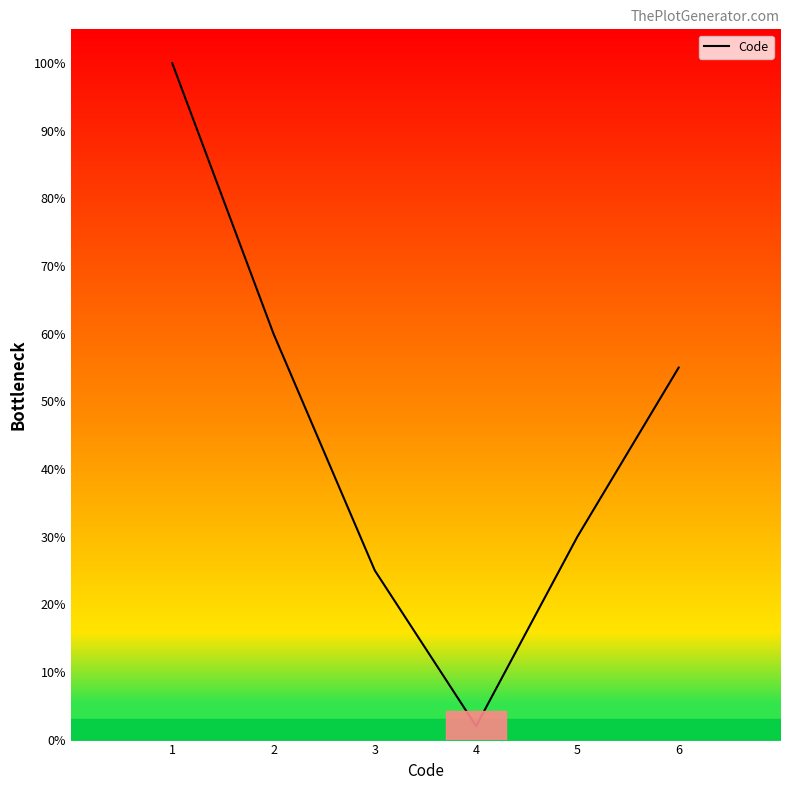

List the labels in order of value, smallest first.

4, 3, 5, 6, 2, 1